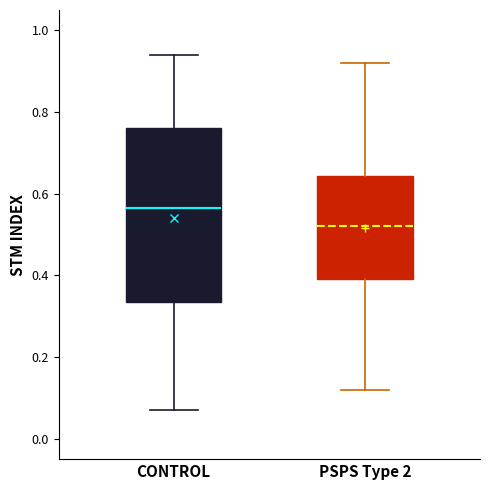

Which box's median line is the lowest?

PSPS Type 2